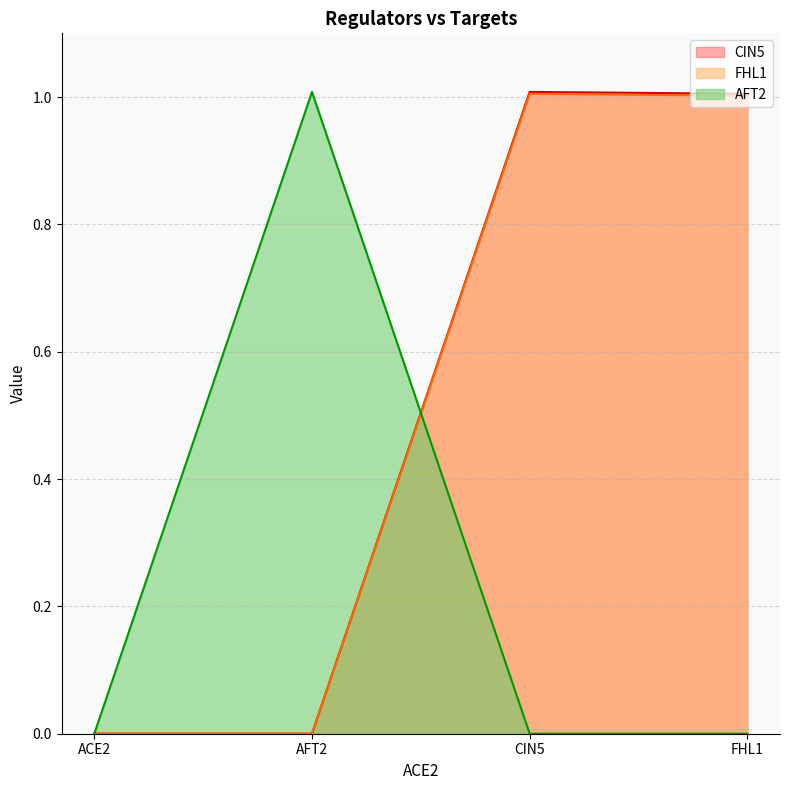

True or false: AFT2 has more than 2 interior local peaks.

False